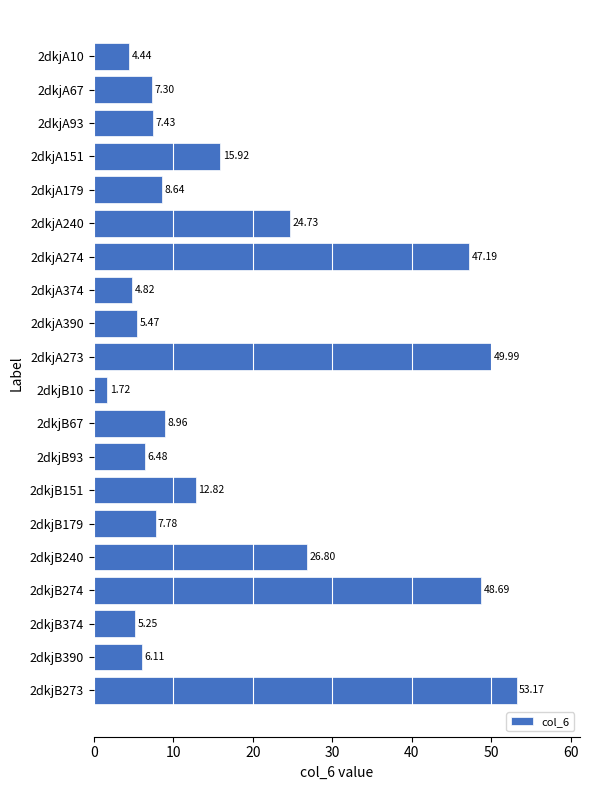

What is the difference between the maximum and second lowest values?

48.7